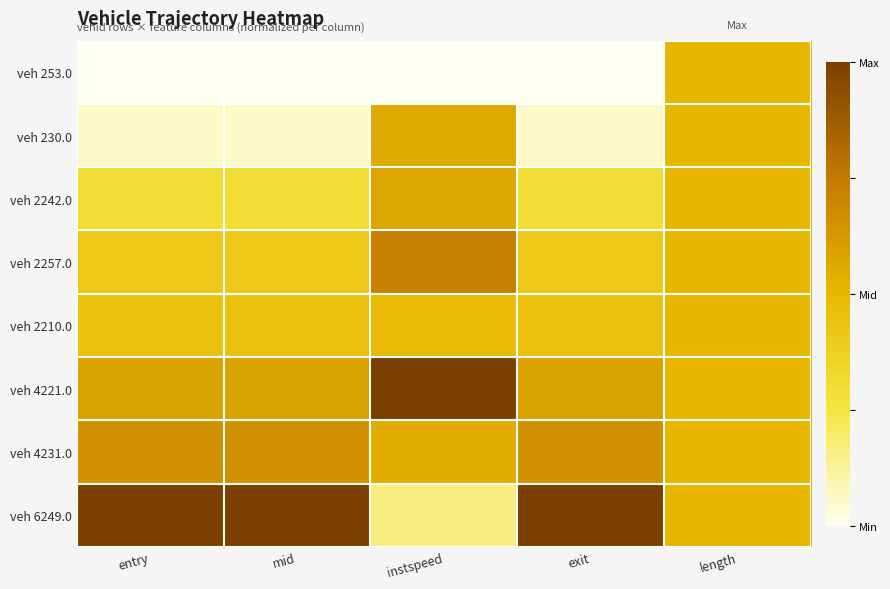

At how many categories does at least one series exceed 0?

5